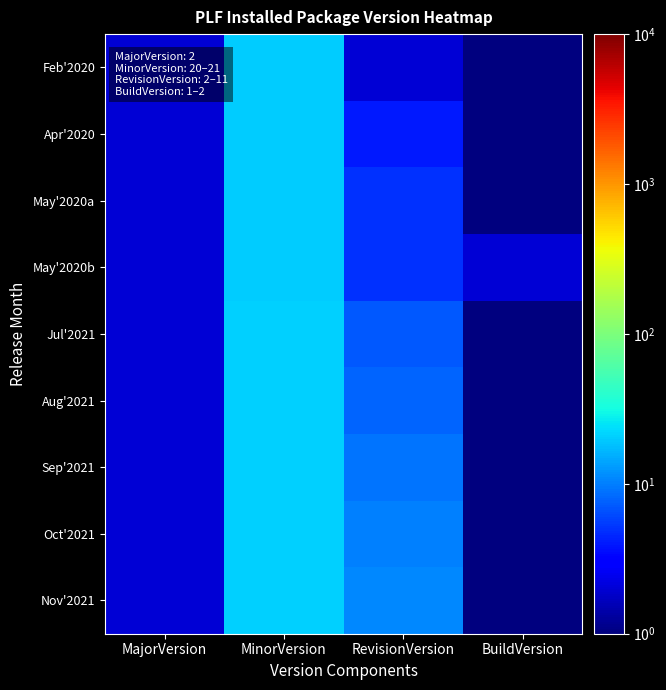

Reading left to right, extract all data points from this chart.

Feb'2020: MajorVersion=2	MinorVersion=20	RevisionVersion=2	BuildVersion=1
Apr'2020: MajorVersion=2	MinorVersion=20	RevisionVersion=4	BuildVersion=1
May'2020a: MajorVersion=2	MinorVersion=20	RevisionVersion=5	BuildVersion=1
May'2020b: MajorVersion=2	MinorVersion=20	RevisionVersion=5	BuildVersion=2
Jul'2021: MajorVersion=2	MinorVersion=21	RevisionVersion=7	BuildVersion=1
Aug'2021: MajorVersion=2	MinorVersion=21	RevisionVersion=8	BuildVersion=1
Sep'2021: MajorVersion=2	MinorVersion=21	RevisionVersion=9	BuildVersion=1
Oct'2021: MajorVersion=2	MinorVersion=21	RevisionVersion=10	BuildVersion=1
Nov'2021: MajorVersion=2	MinorVersion=21	RevisionVersion=11	BuildVersion=1